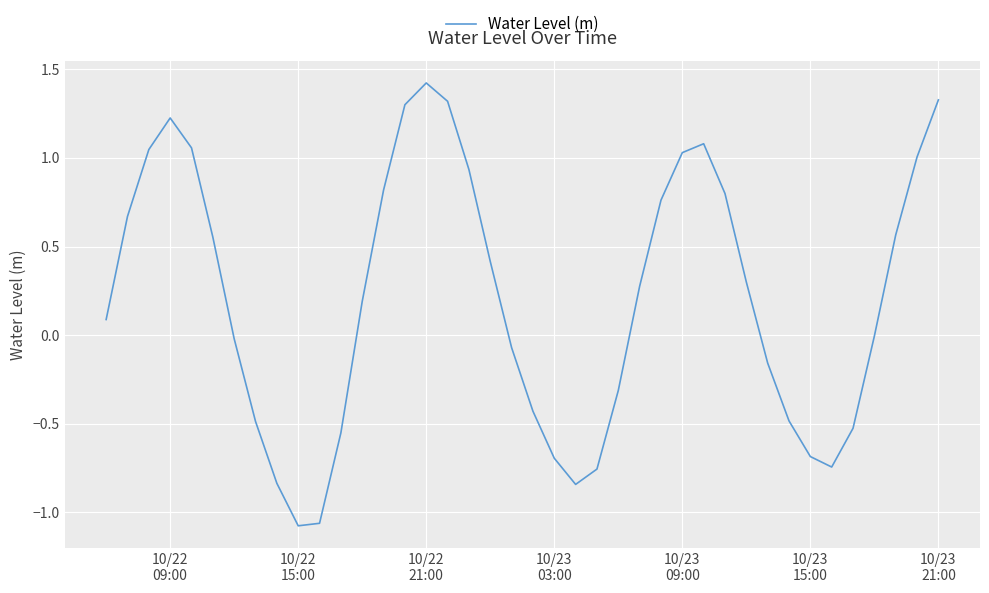

What is the greatest value displayed?

1.4